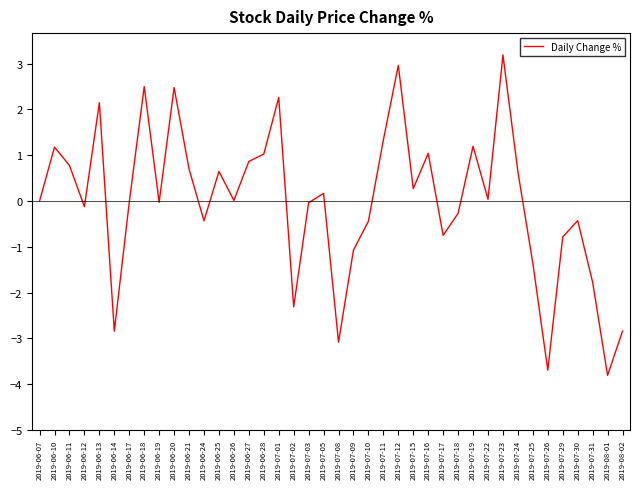

Between 2019-06-10 and 2019-07-02, which is larger?

2019-06-10